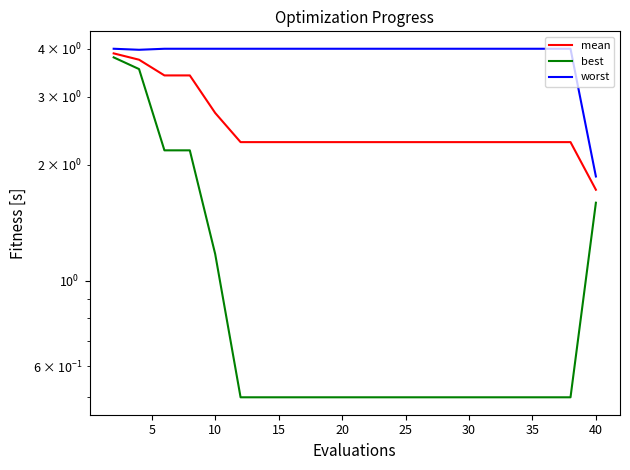

True or false: worst has a value of 2.6 at 17.

False